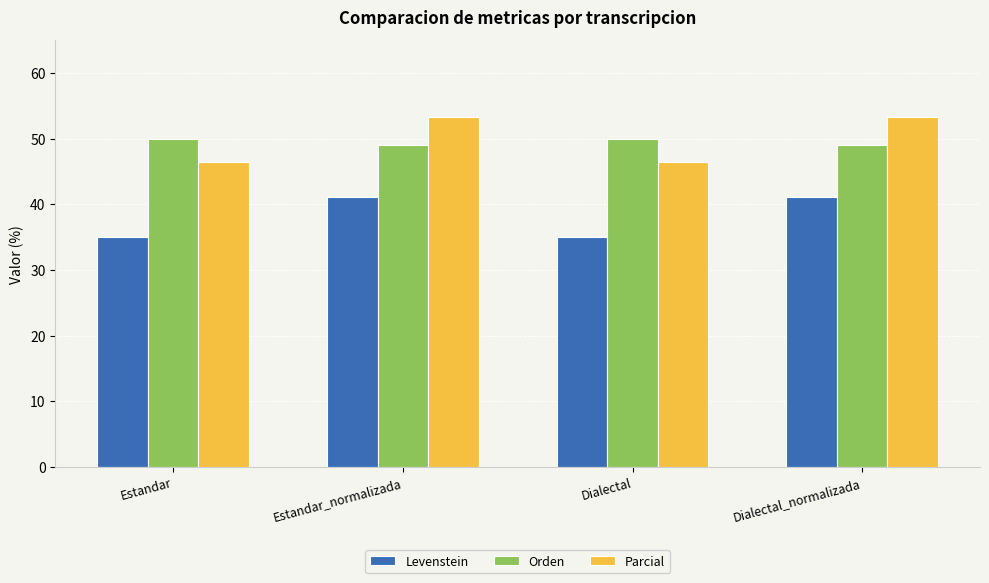

How many groups of bars are there?

4